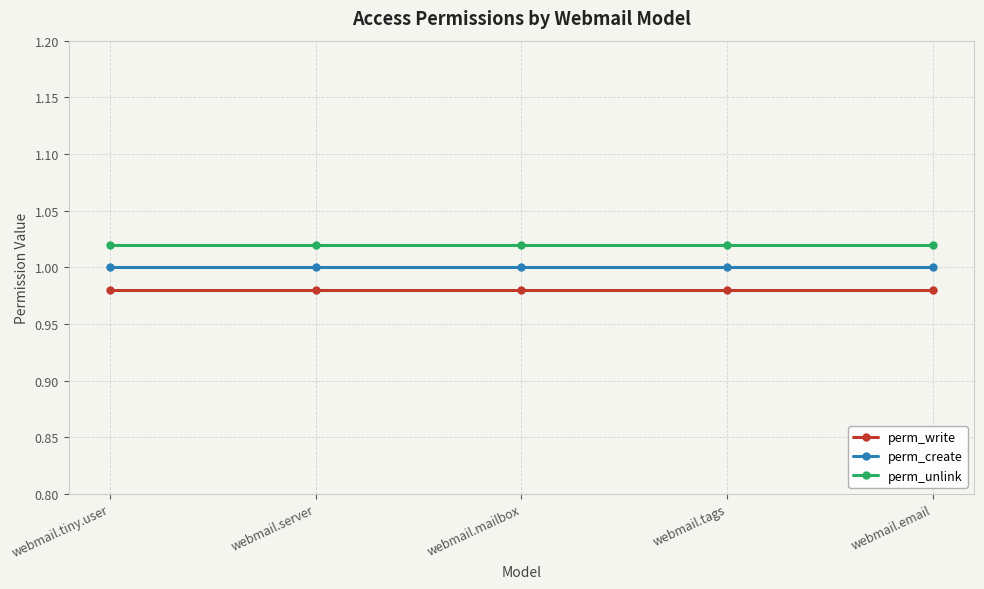

True or false: perm_unlink has a value of 1.0 at webmail.tiny.user.

True